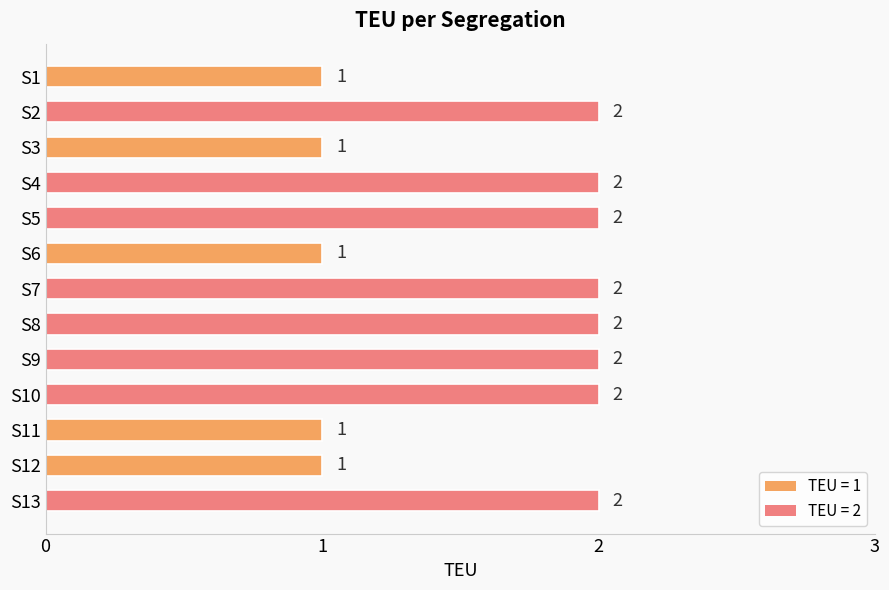

Which has a higher value, S10 or S1?

S10